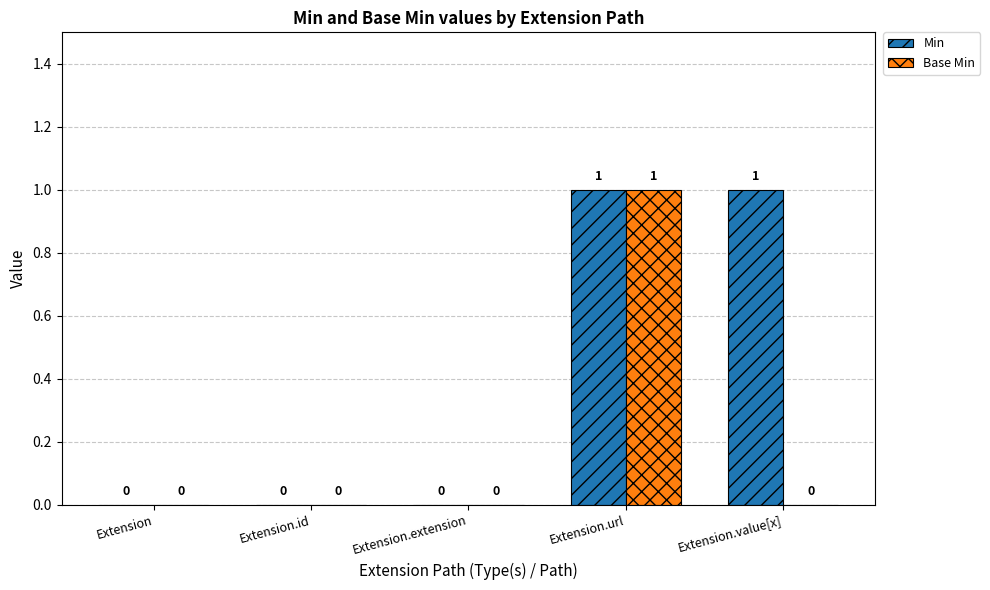

What is the approximate value of Min at Extension.url?

1